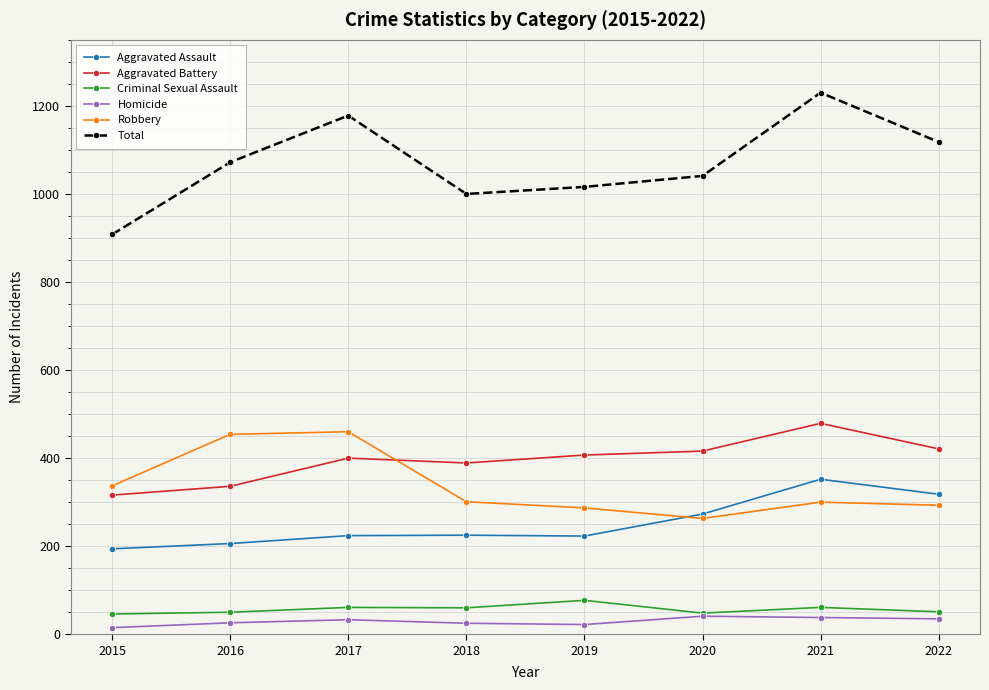

What value does the Total series have at 2020, to the nearest 10?

1040